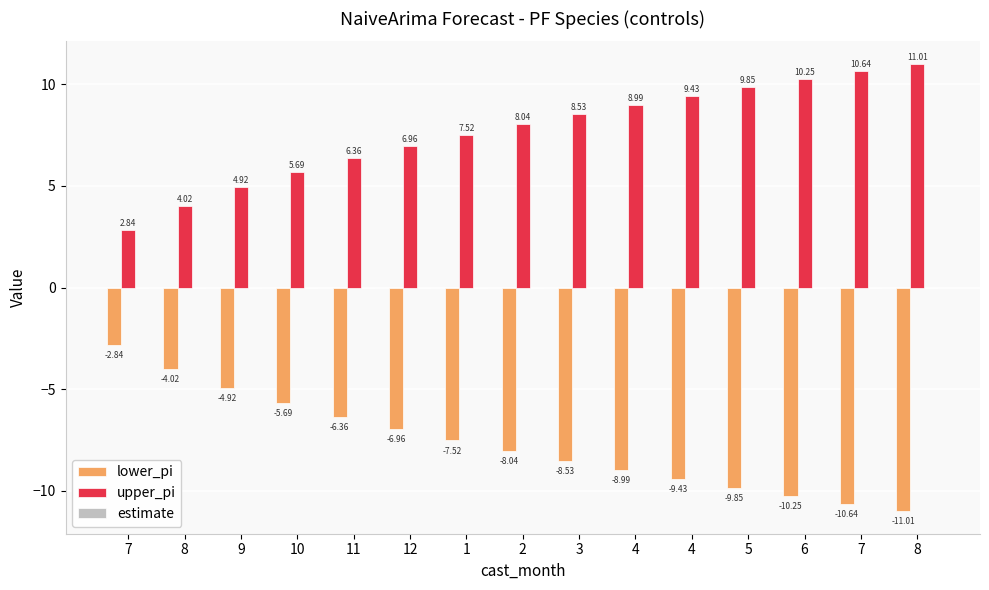

How many bars are there in each group?

2